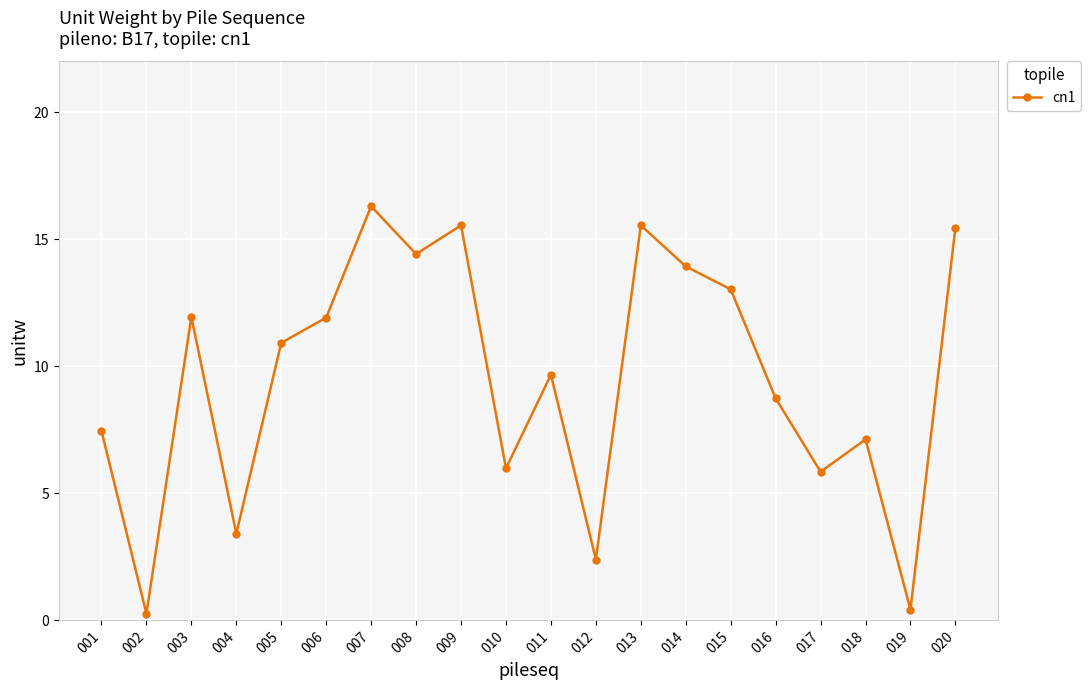

What is the smallest value displayed?

0.3